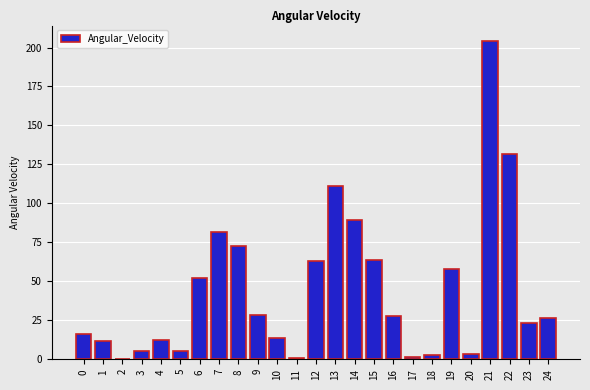

What is the sum of the values at 5 and 19?

63.7